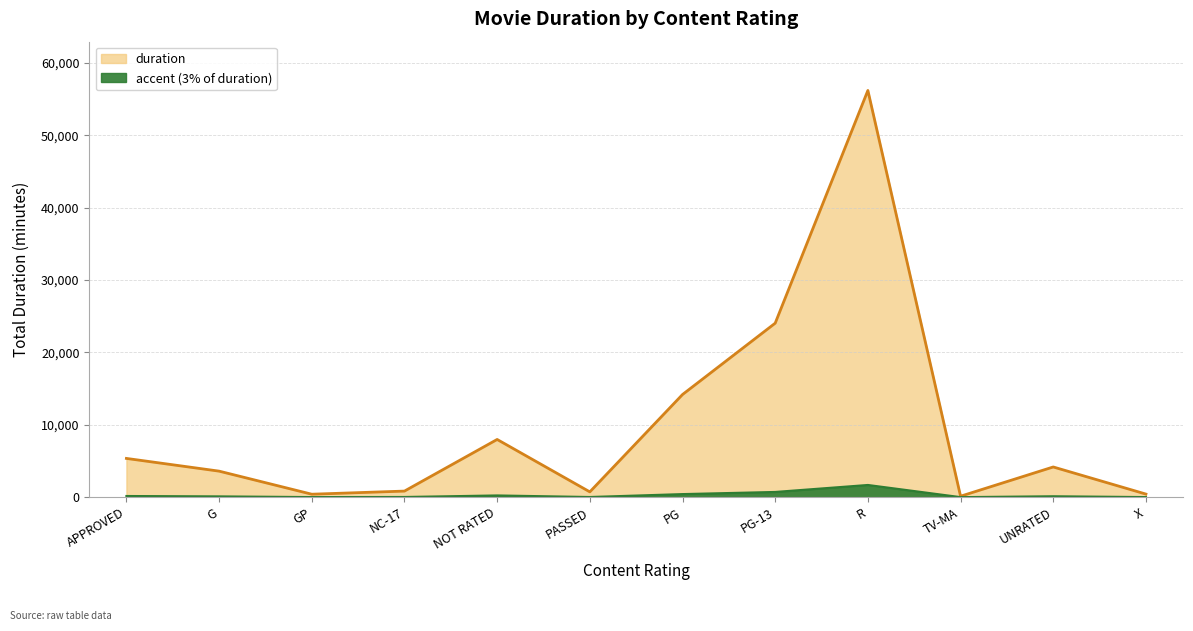

How many values are below 4172?

6